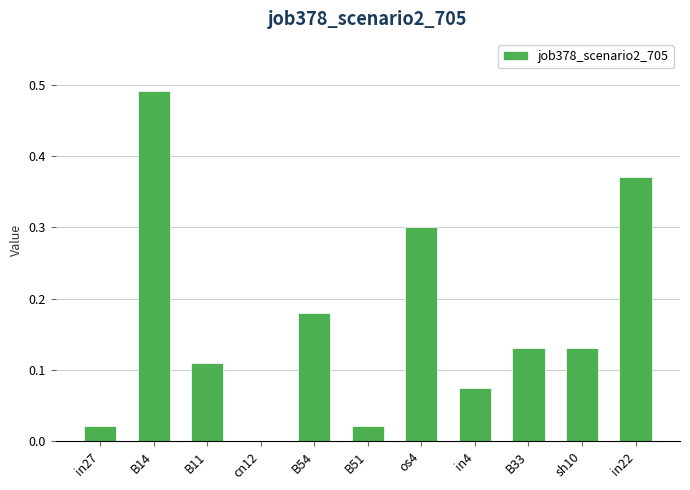

Between B14 and os4, which is larger?

B14